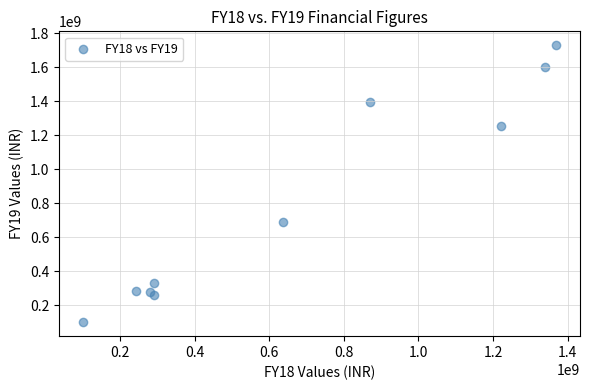

What Y value in the scatter plot is closest to 914767000?

692194000